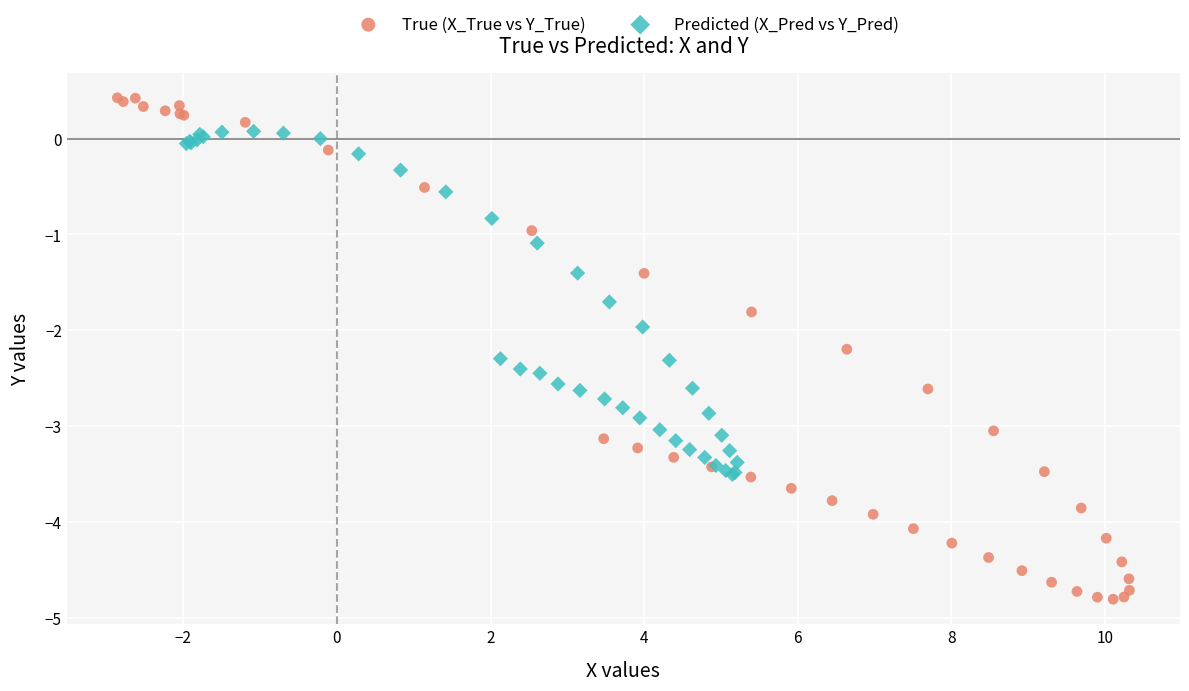

Which series contains the highest Y value?

True (X_True vs Y_True)